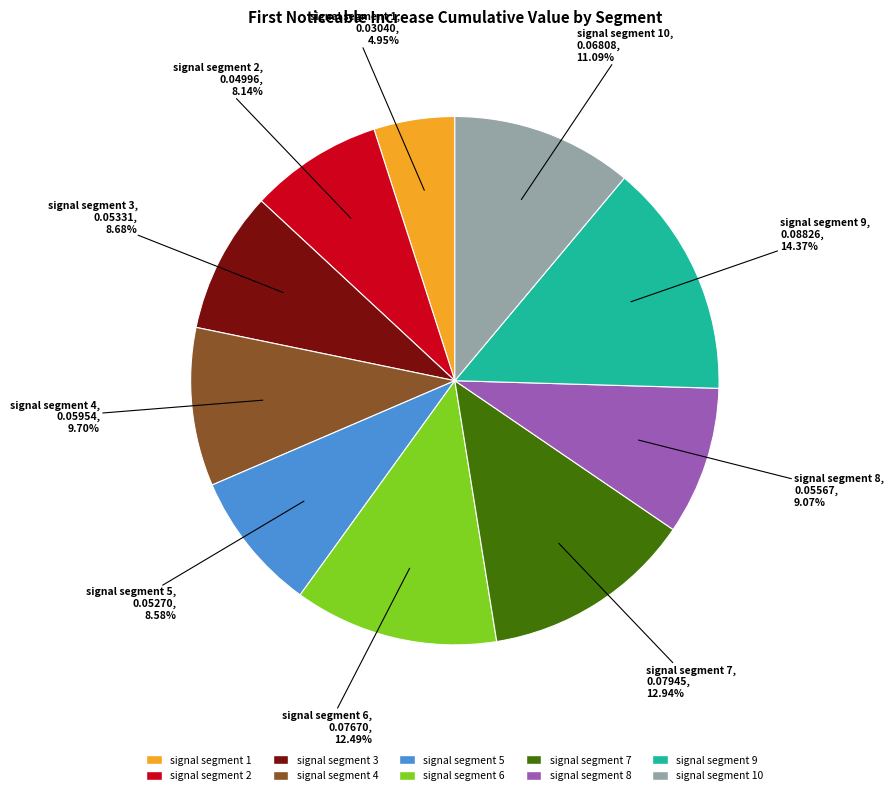

Is there a majority slice in this chart?

No